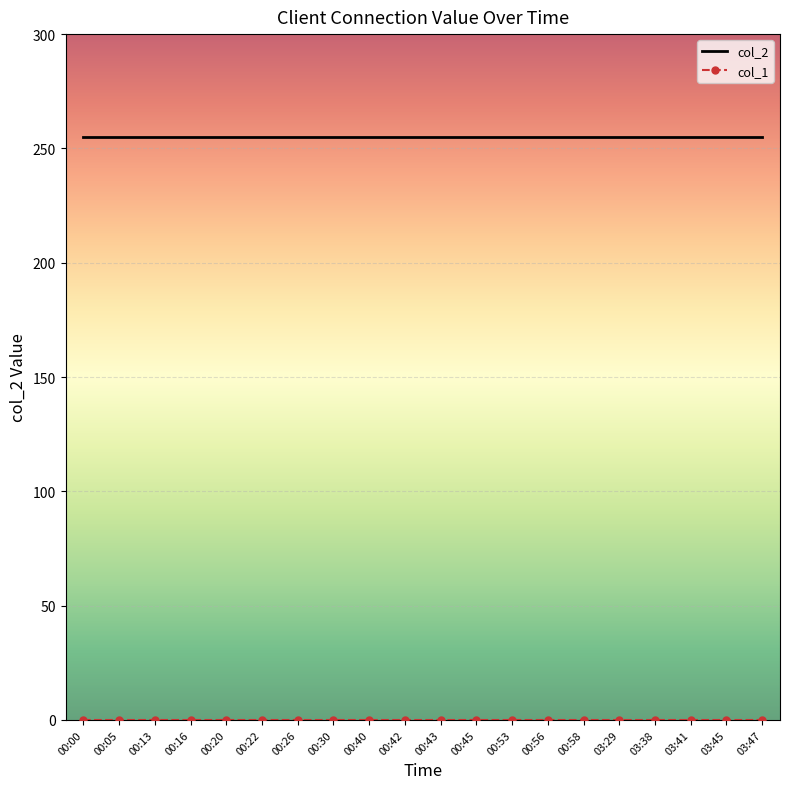

Which series has the largest total across all categories?

col_2